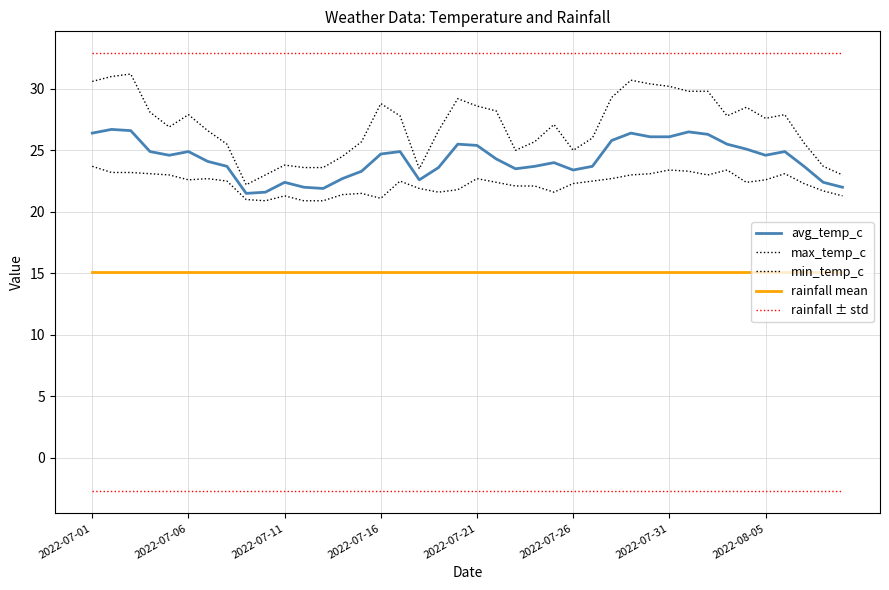

What is the difference between the maximum and minimum values in the max_temp_c series?

9.0